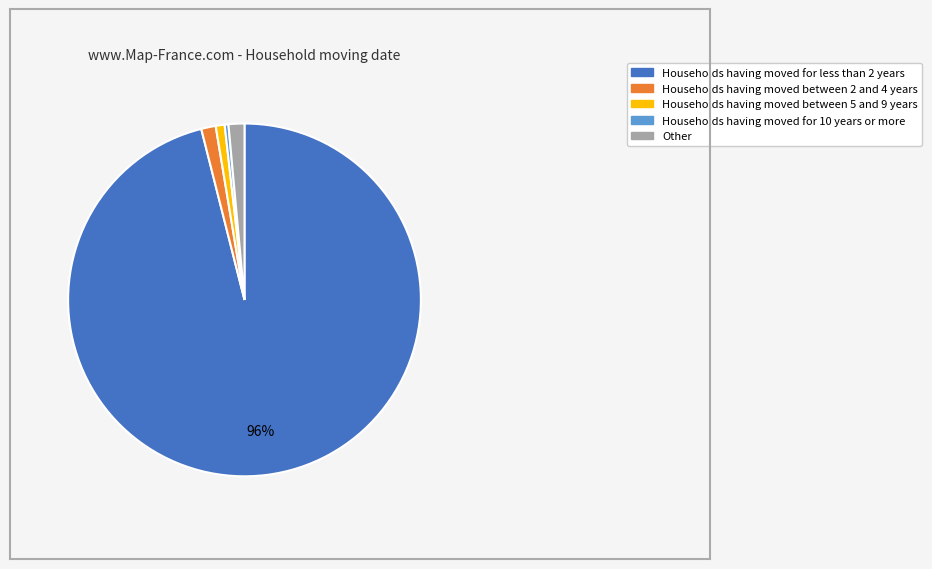

Does any single category account for the majority?

Yes